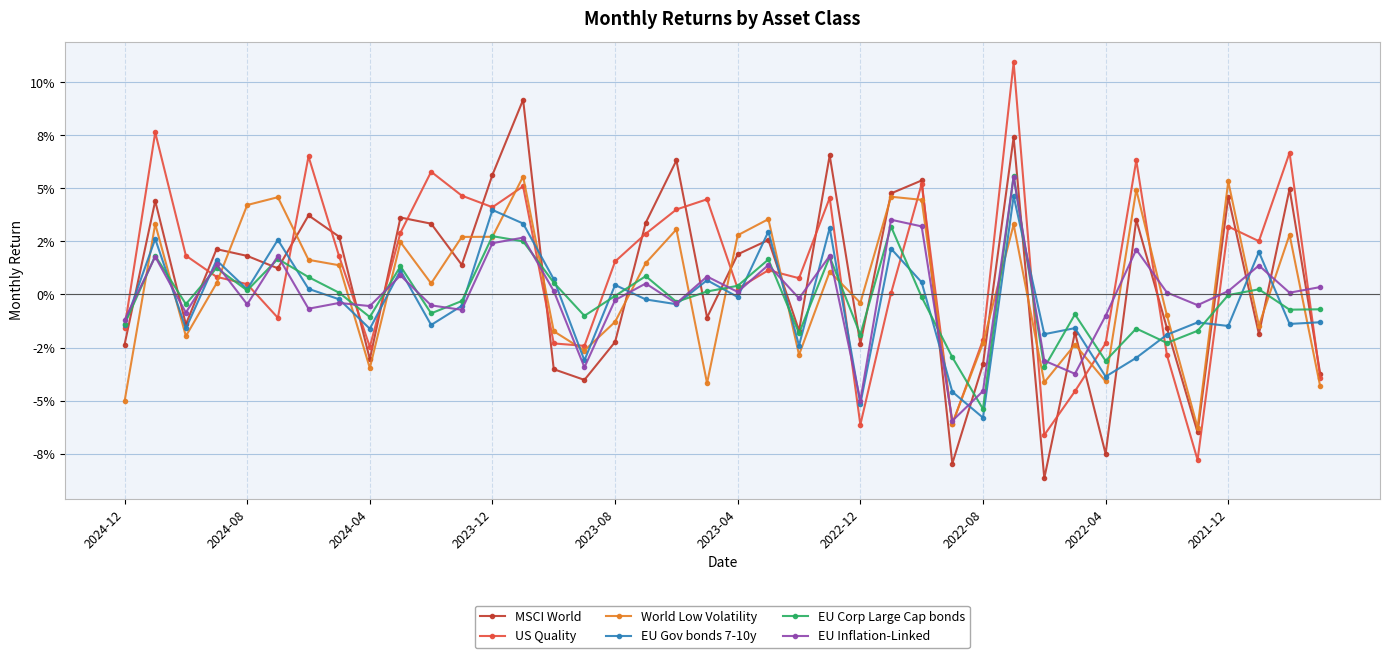

Is this an area chart (filled region under the line)?

No